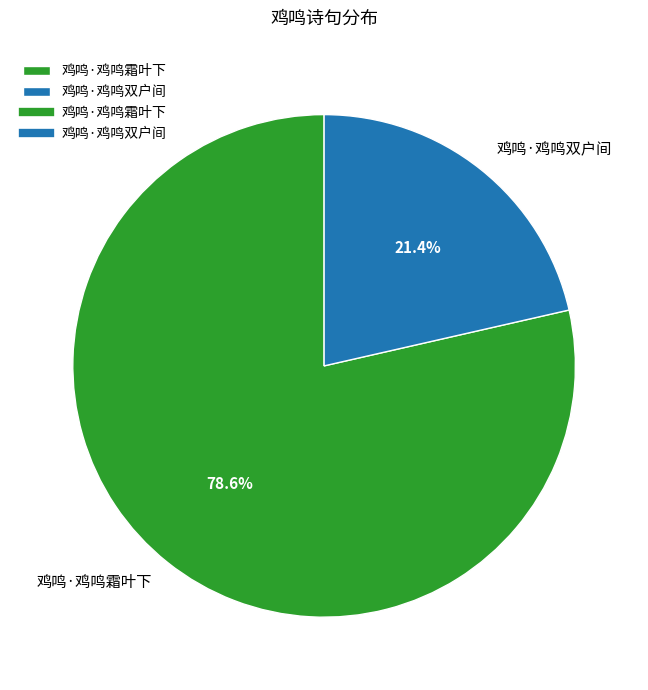

What percentage is the 鸡鸣·鸡鸣双户间 slice, to the nearest percent?

21%